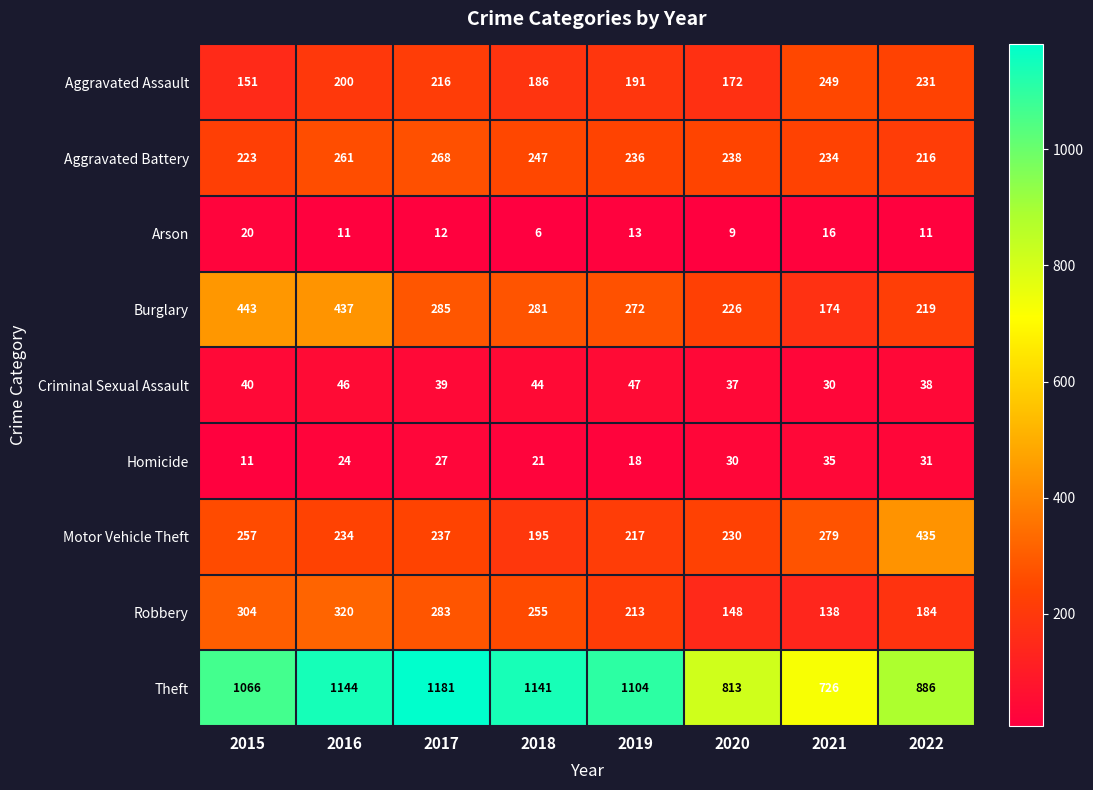

Is the value of Criminal Sexual Assault at 2020 greater than the value of Aggravated Assault at 2021?

No